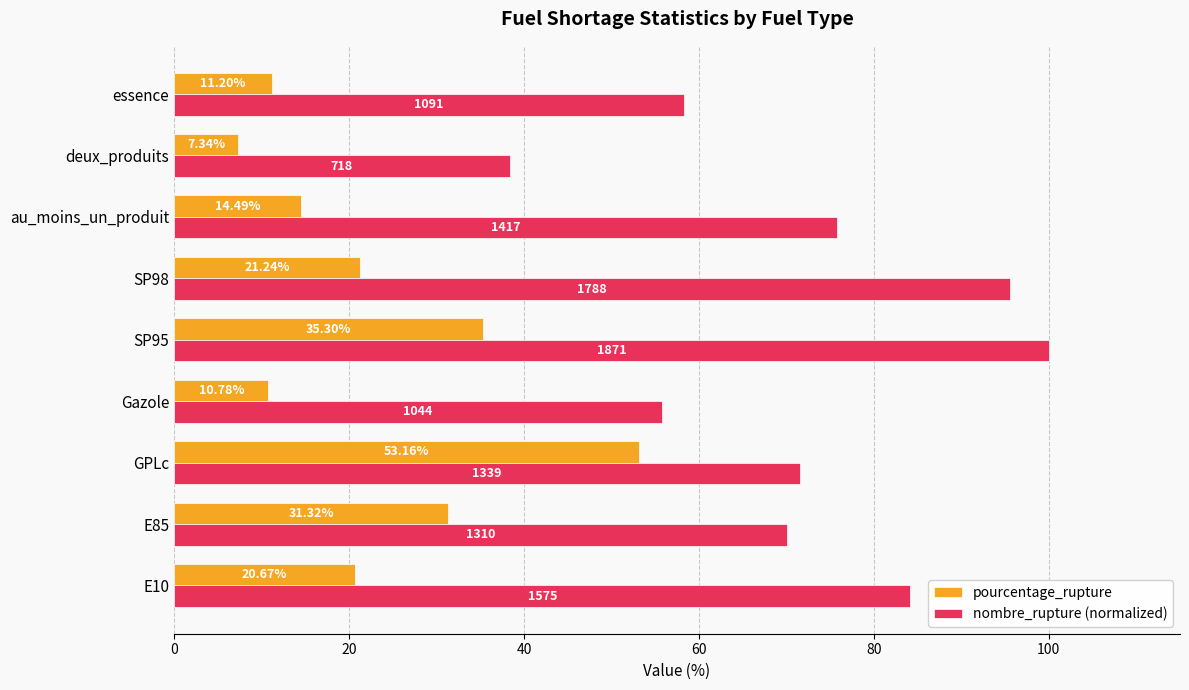

At which label is pourcentage_rupture closest to 30?

E85